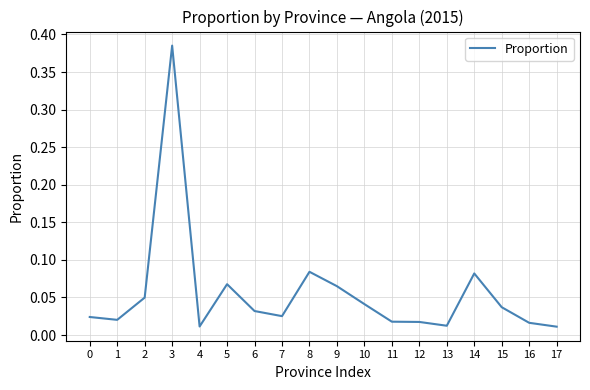

Does the chart have visible grid lines?

Yes